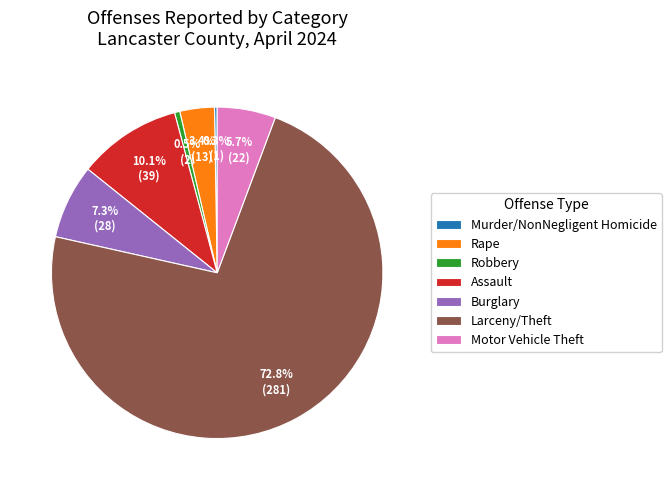

Which slice is the largest?

Larceny/Theft